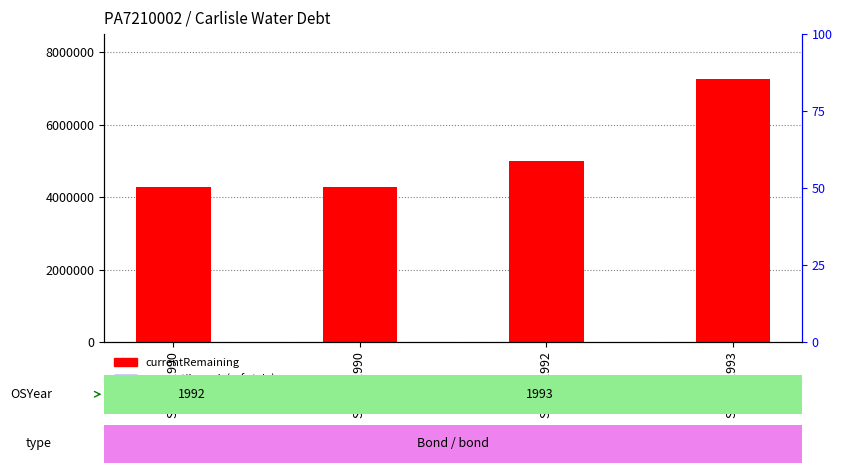

Between Series 1993 and Series 1990, which is larger?

Series 1993